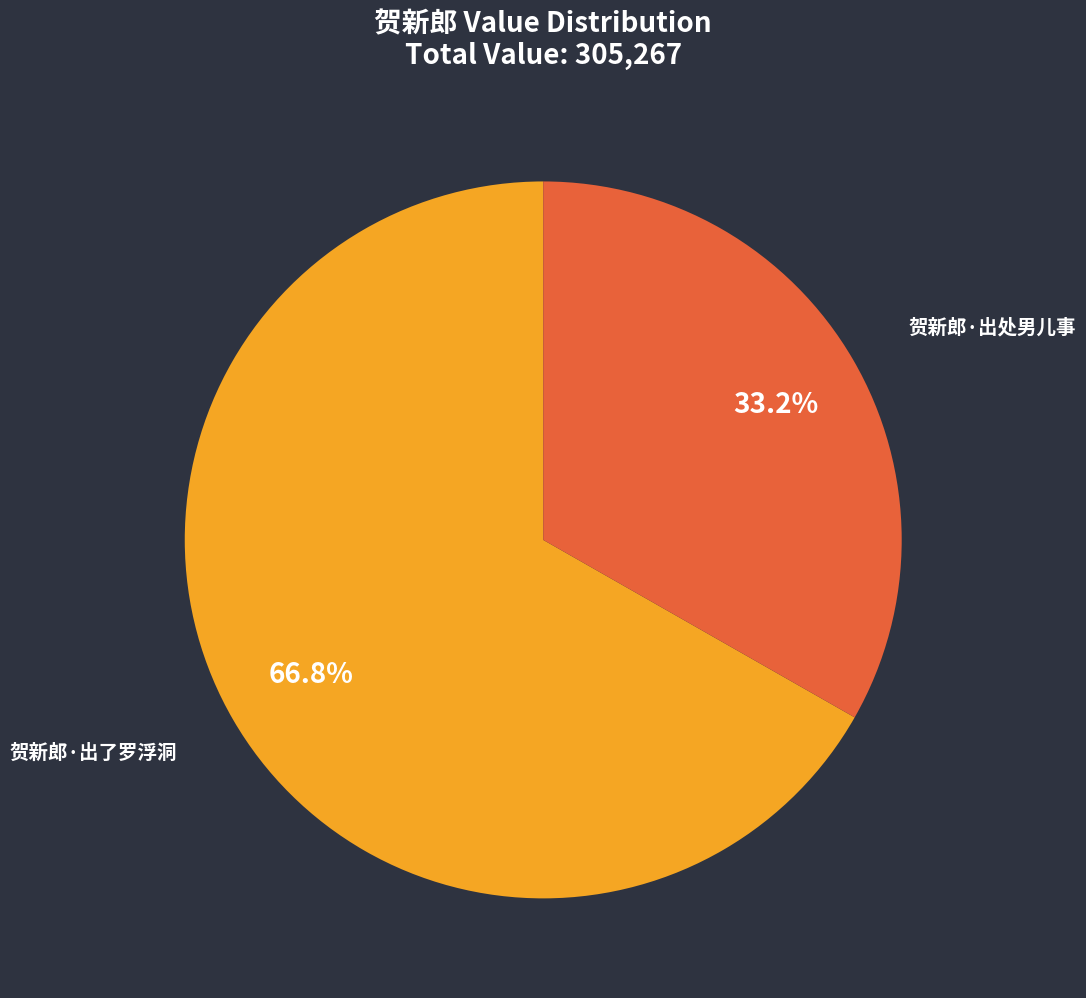

To the nearest percent, what is the combined percentage of 贺新郎·出处男儿事 and 贺新郎·出了罗浮洞?

100%